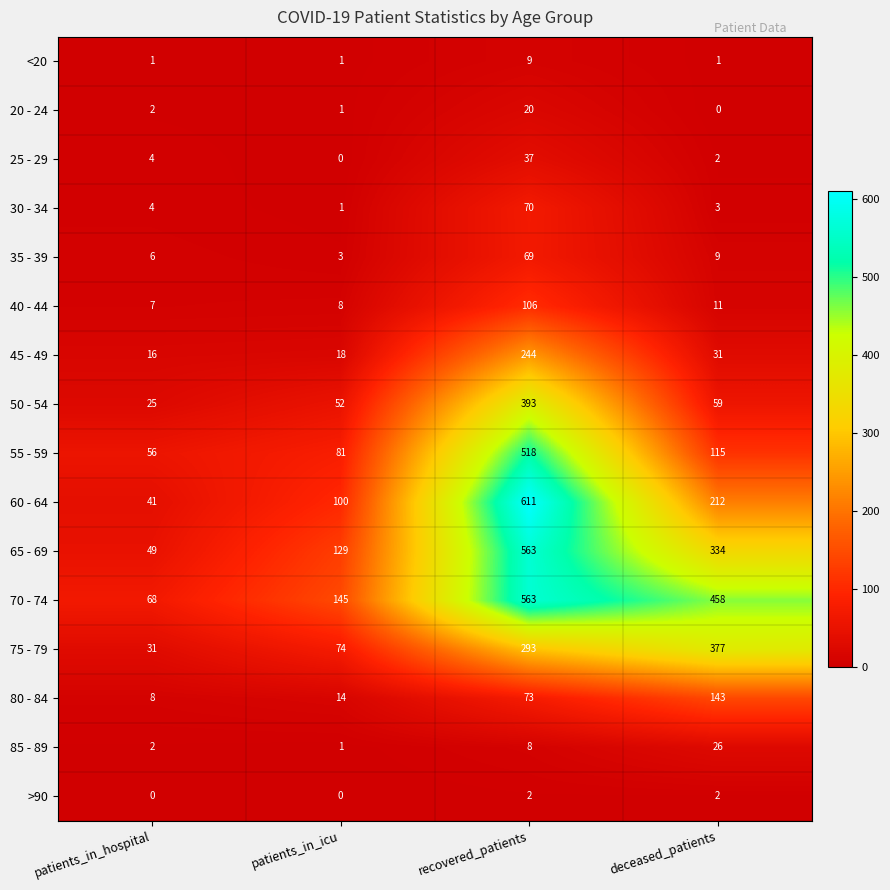

At which category does the chart reach its peak across all series?

recovered_patients